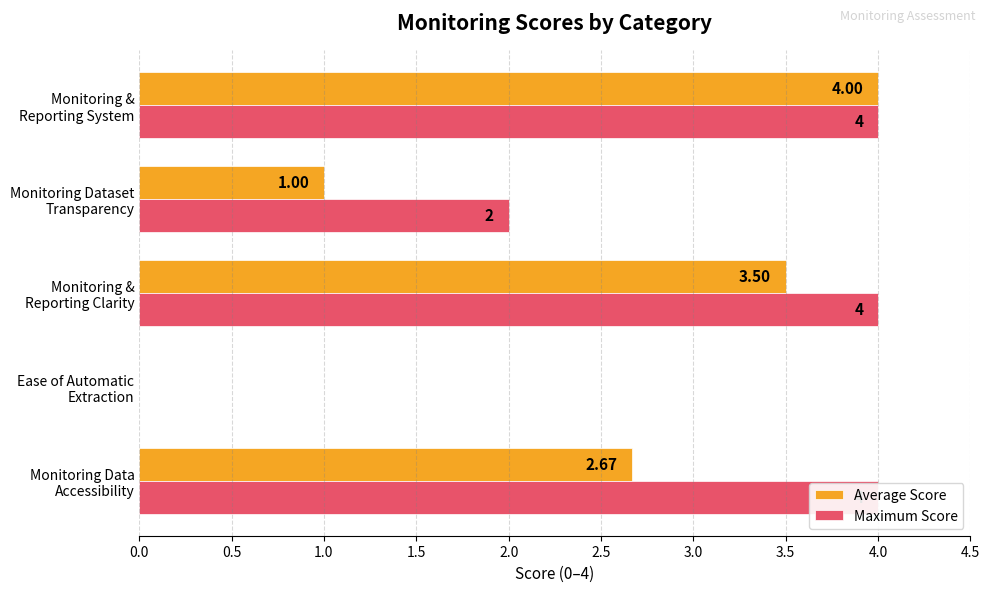

List the series in order of their overall mean, lowest first.

Average Score, Maximum Score